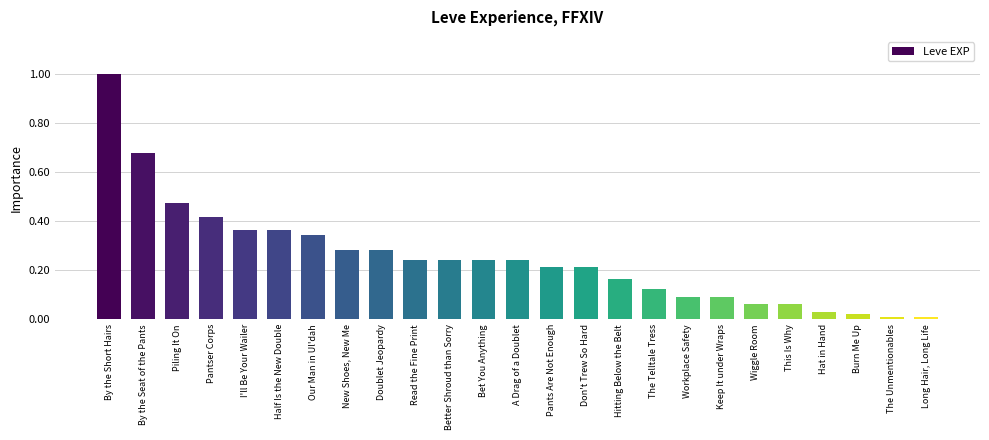

True or false: the data shows 14 at Don't Trew So Hard.

False